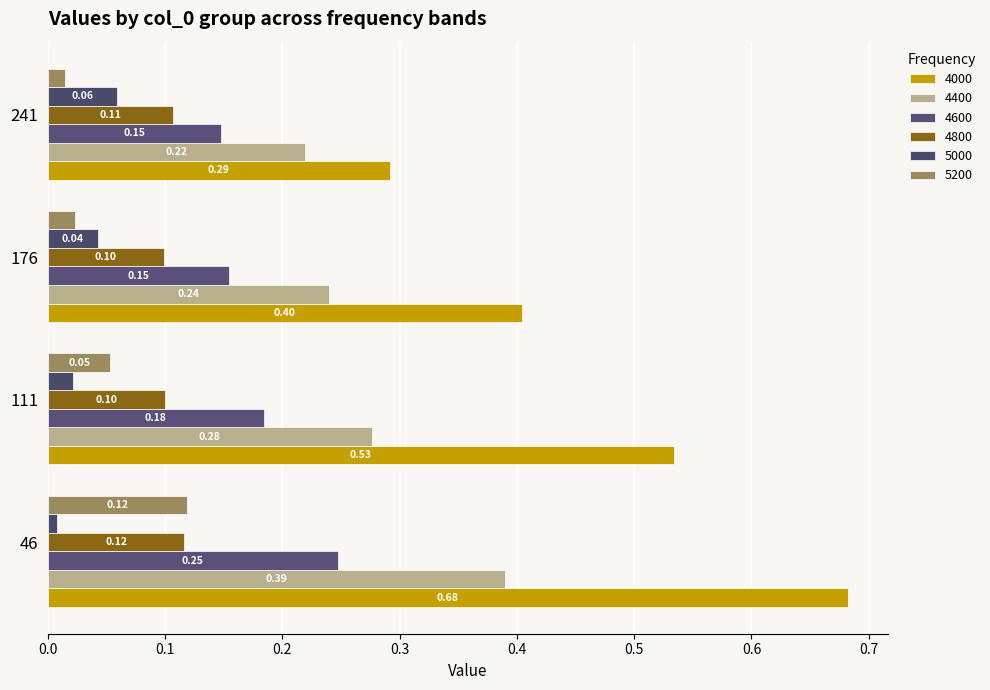

How many series are shown in this chart?

6